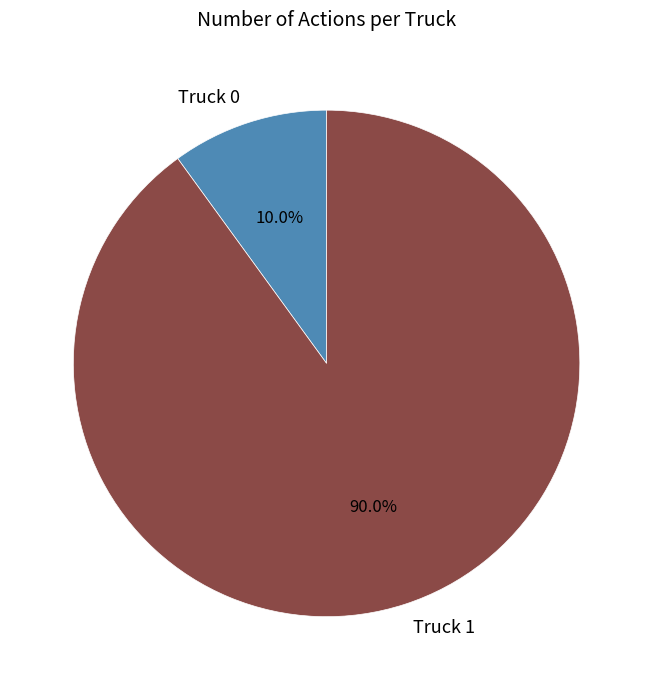

Combined, do Truck 1 and Truck 0 account for over 50%?

Yes